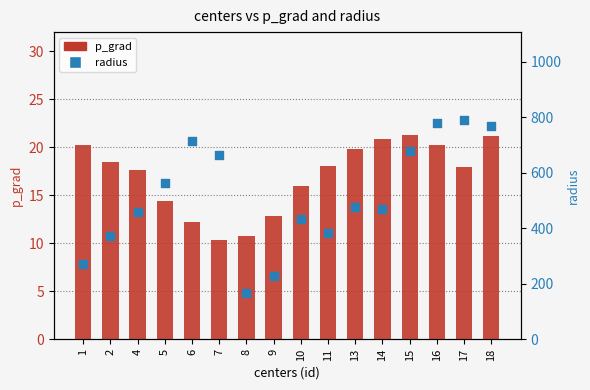

Which series has the widest spread of Y values?

radius